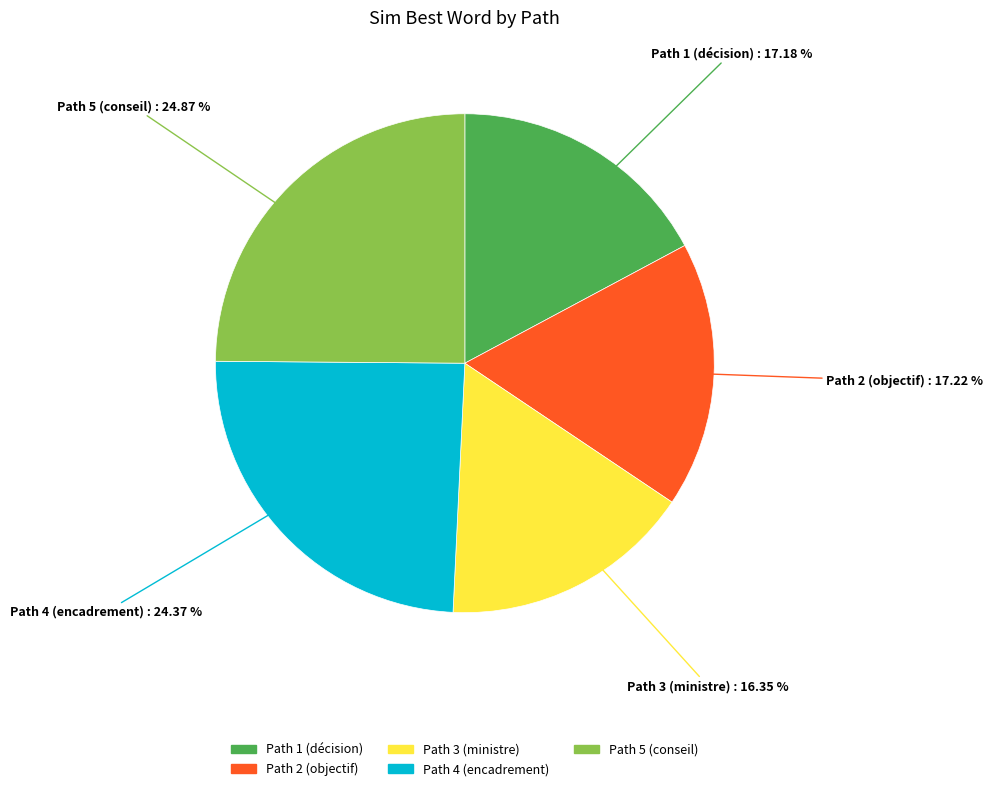

Is there any slice that represents more than half of the pie?

No